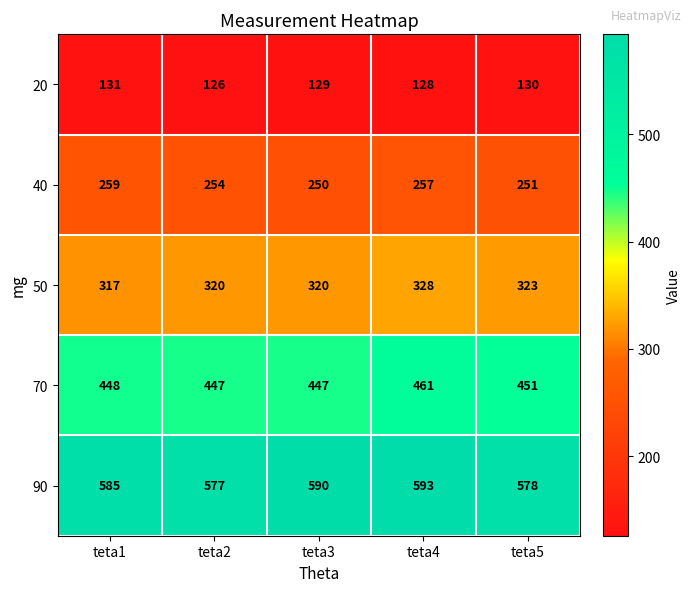

At how many categories does at least one series exceed 174?

5